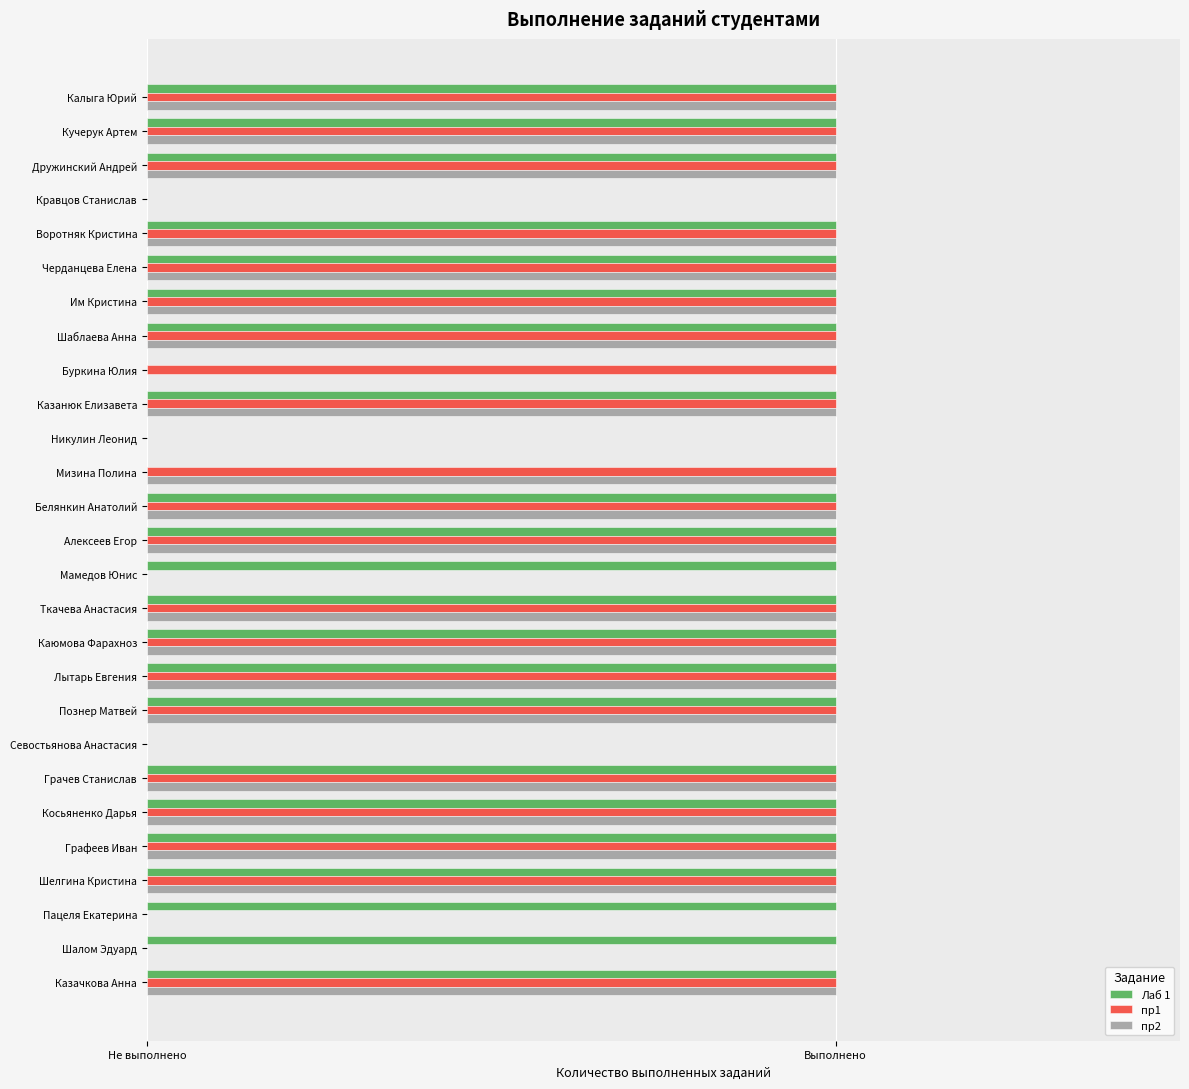

What is the value of the пр1 bar at the 9th from the left?

1